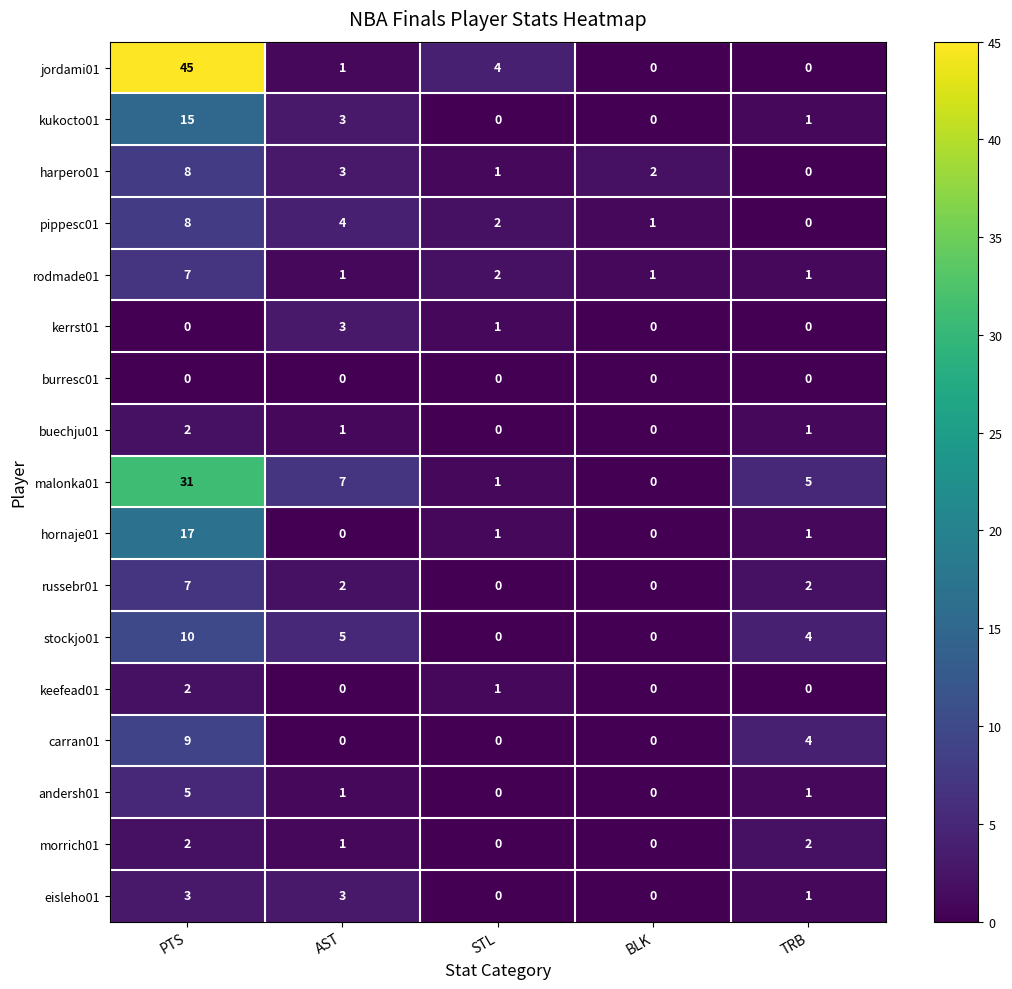

True or false: pippesc01 has a value of 2 at STL.

True